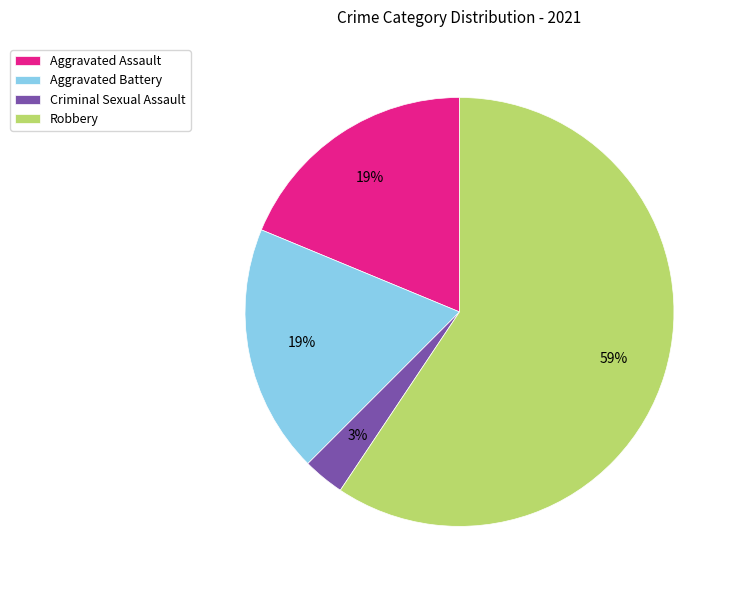

To the nearest percent, what percentage of the pie is Aggravated Battery?

19%